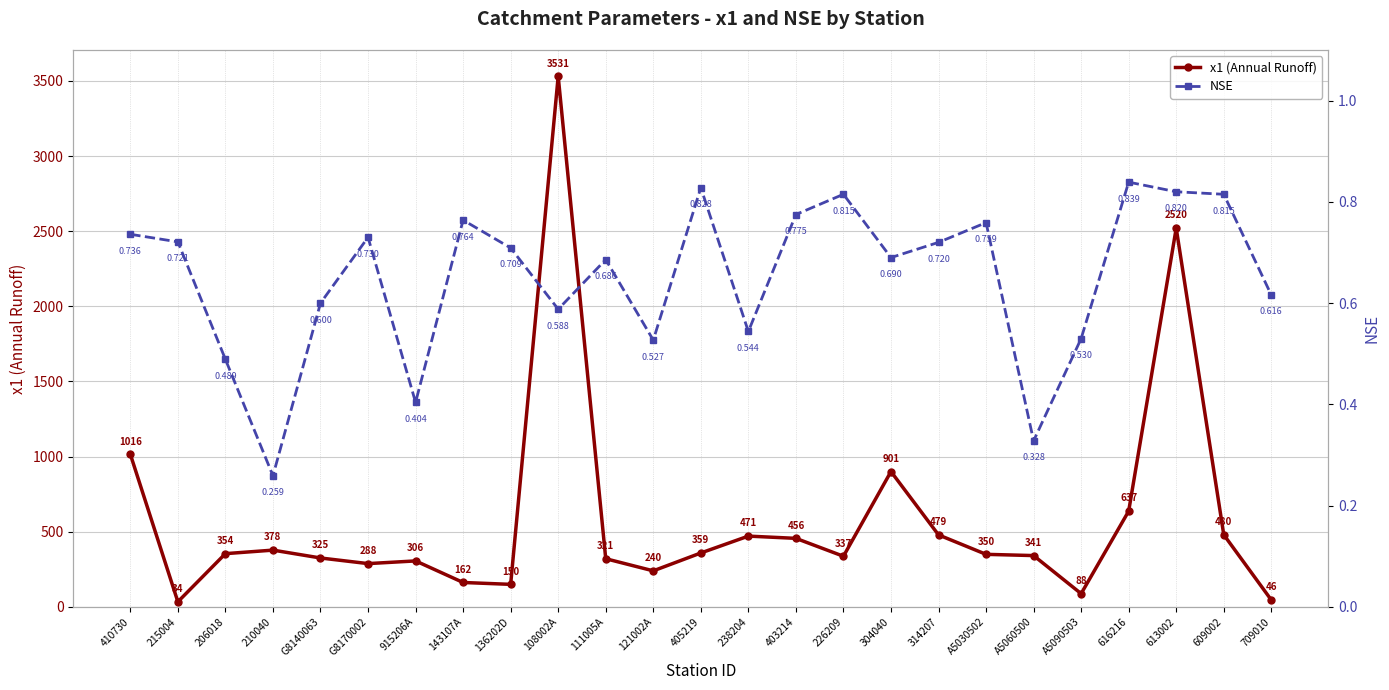

True or false: NSE and x1 (Annual Runoff) intersect in this chart.

False